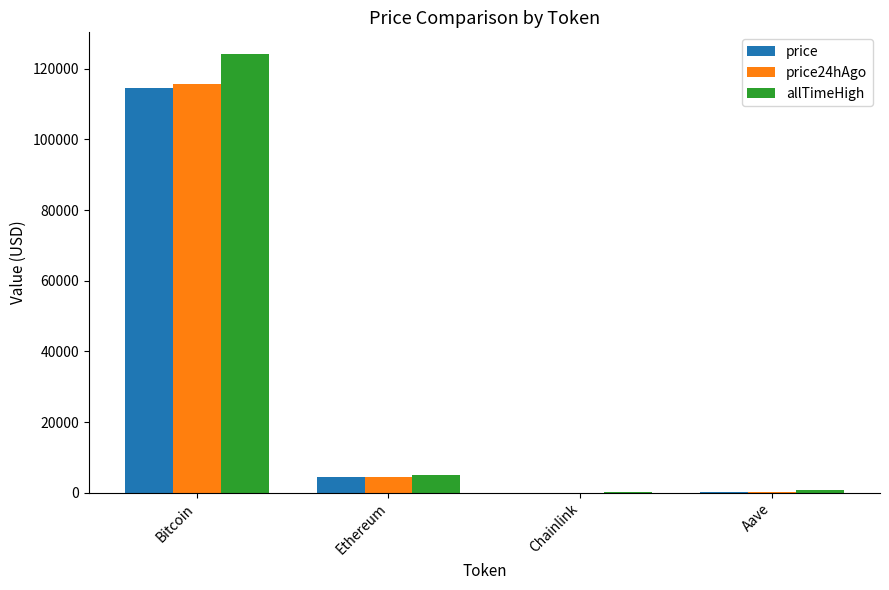

What is the total value across all series at Ethereum?

13720.8